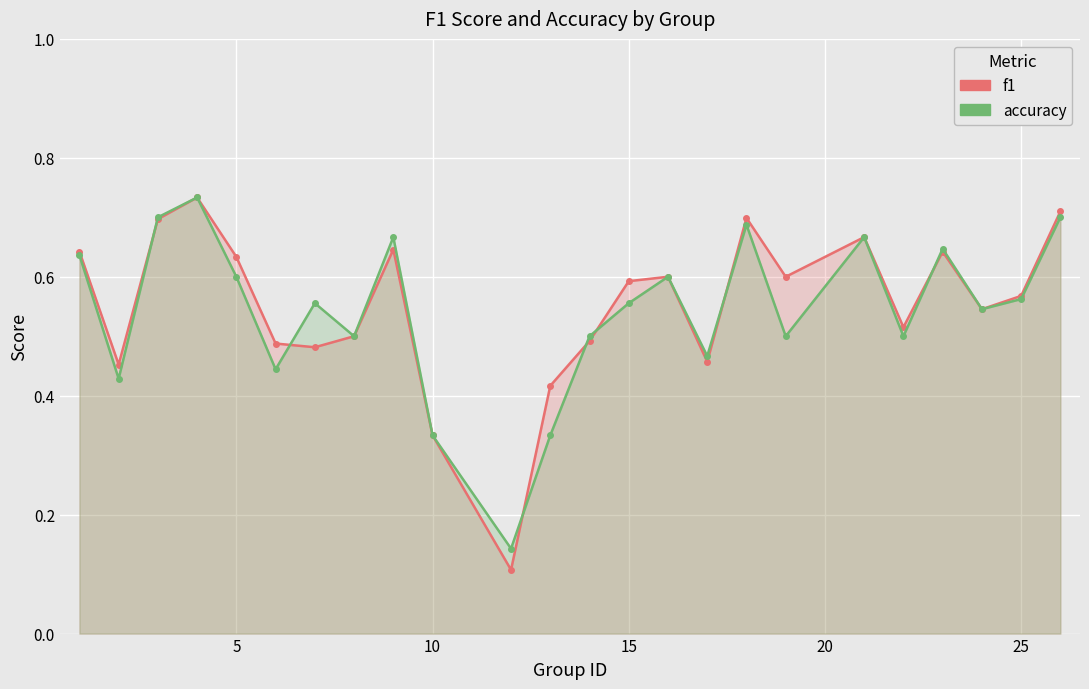

How many lines are shown in the chart?

2